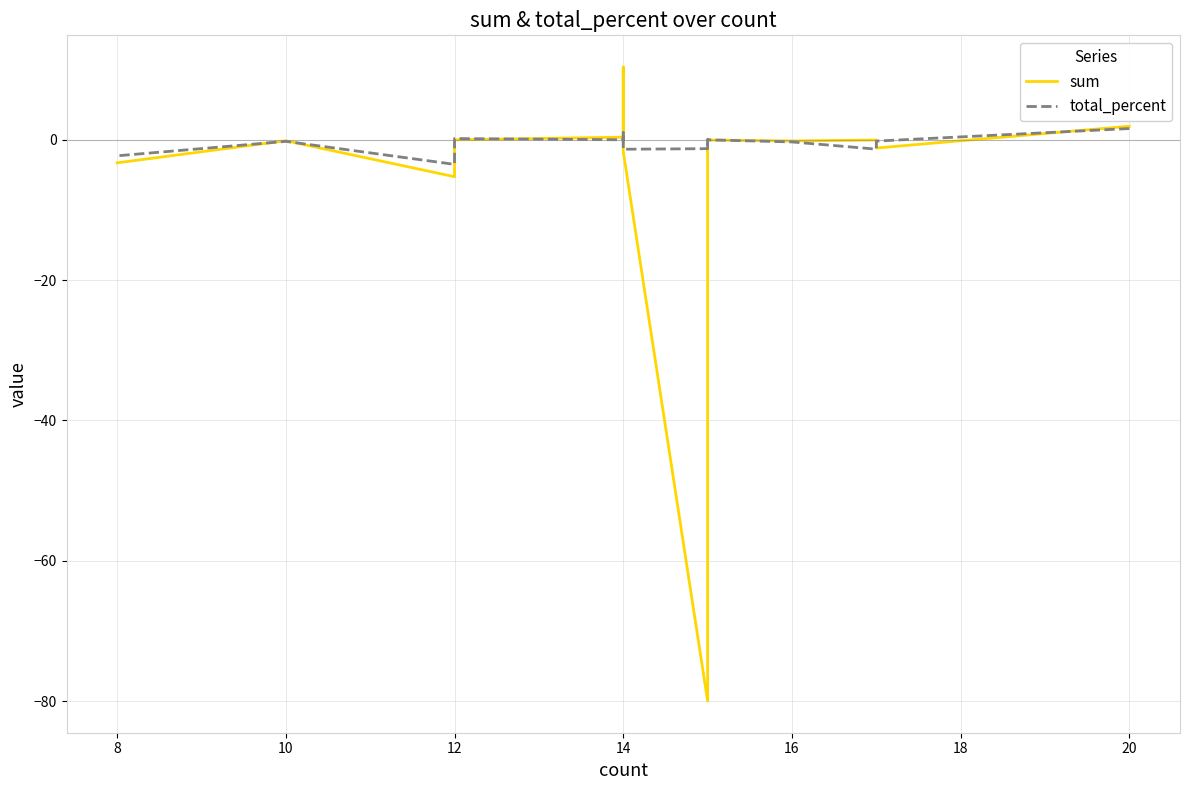

In sum, how many points are lower than both neighbors (excluding endpoints)?

5